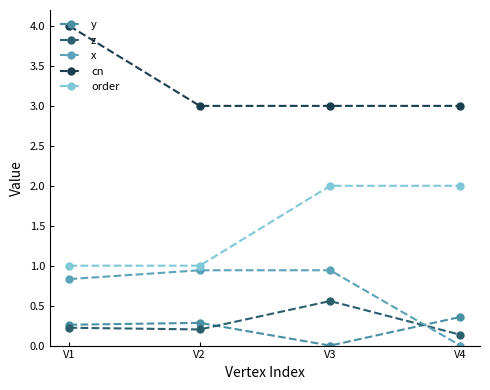

What is the value of the cn point at the 4th from the left?

3.0